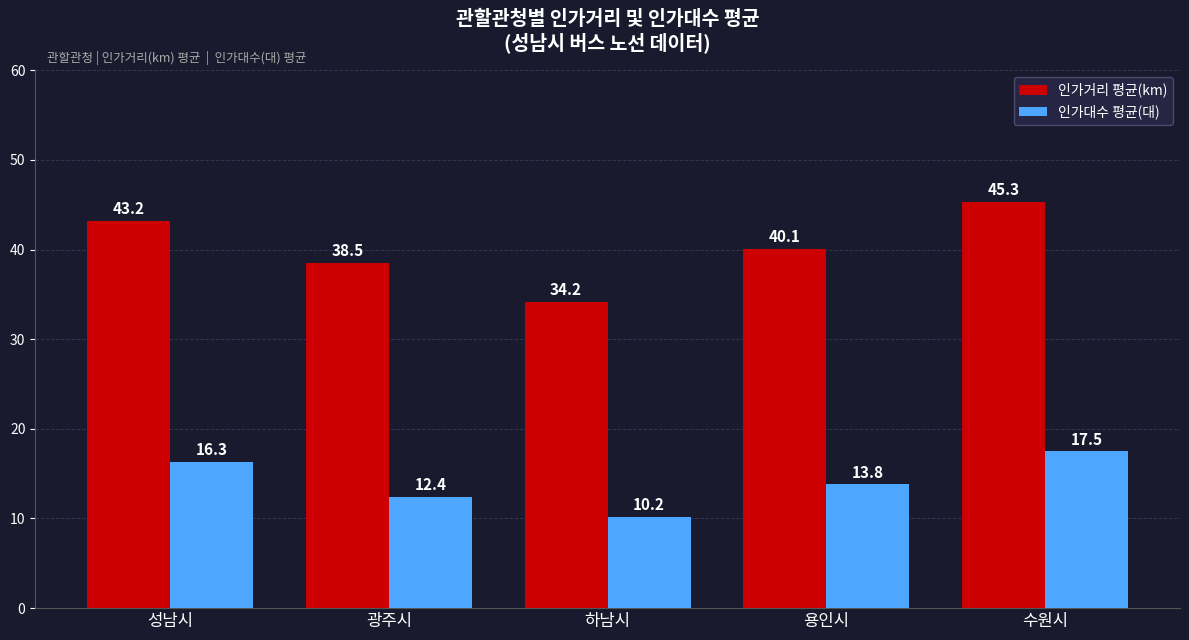

Which category has the lowest value in the 인가대수 평균(대) series?

하남시